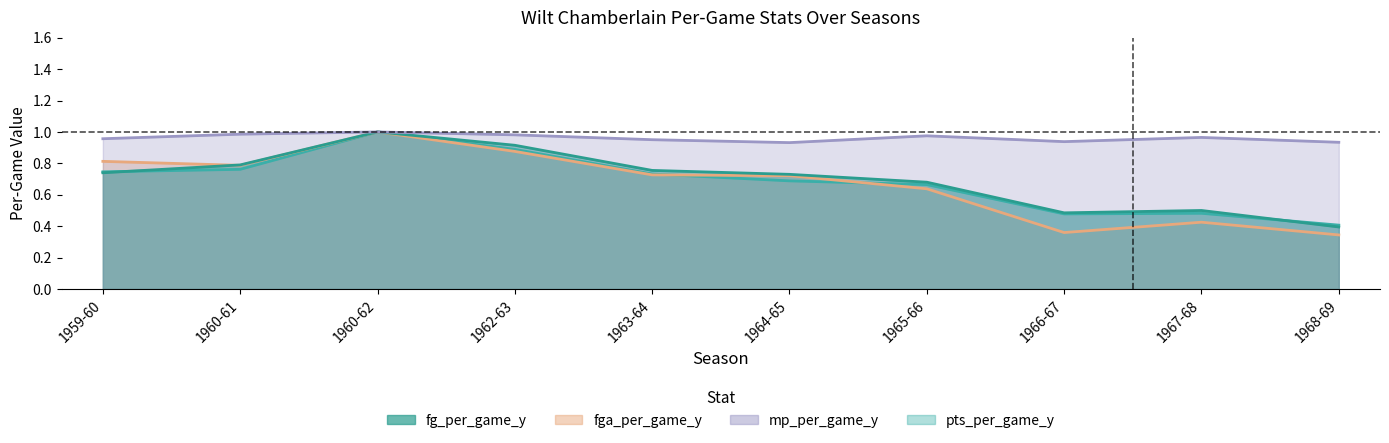

What is the difference between the fg_per_game_y values at 1967-68 and 1962-63?

0.4